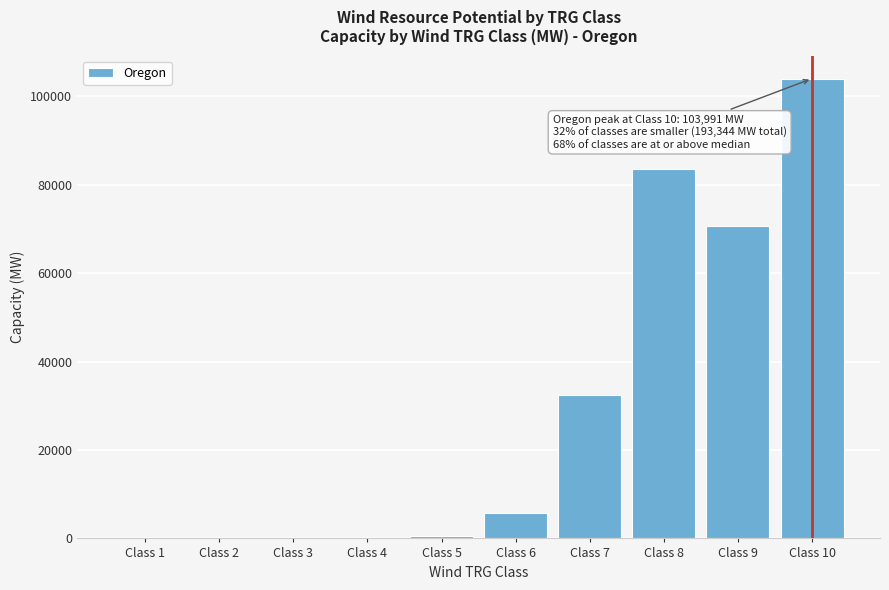

Where is the data nearest to the value 52012?

Class 9